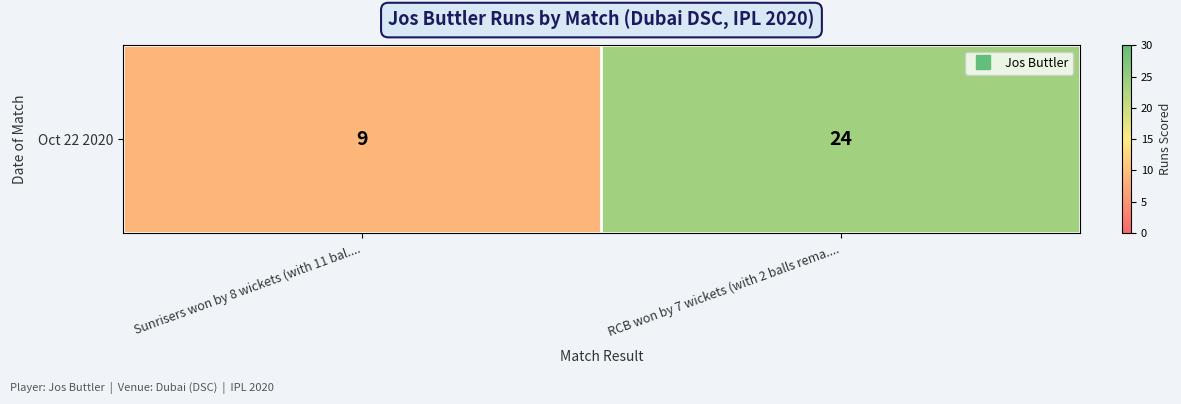

Reading left to right, what are all the values shown in this chart?

Sunrisers won by 8 wickets (with 11 bal....=9	RCB won by 7 wickets (with 2 balls rema....=24